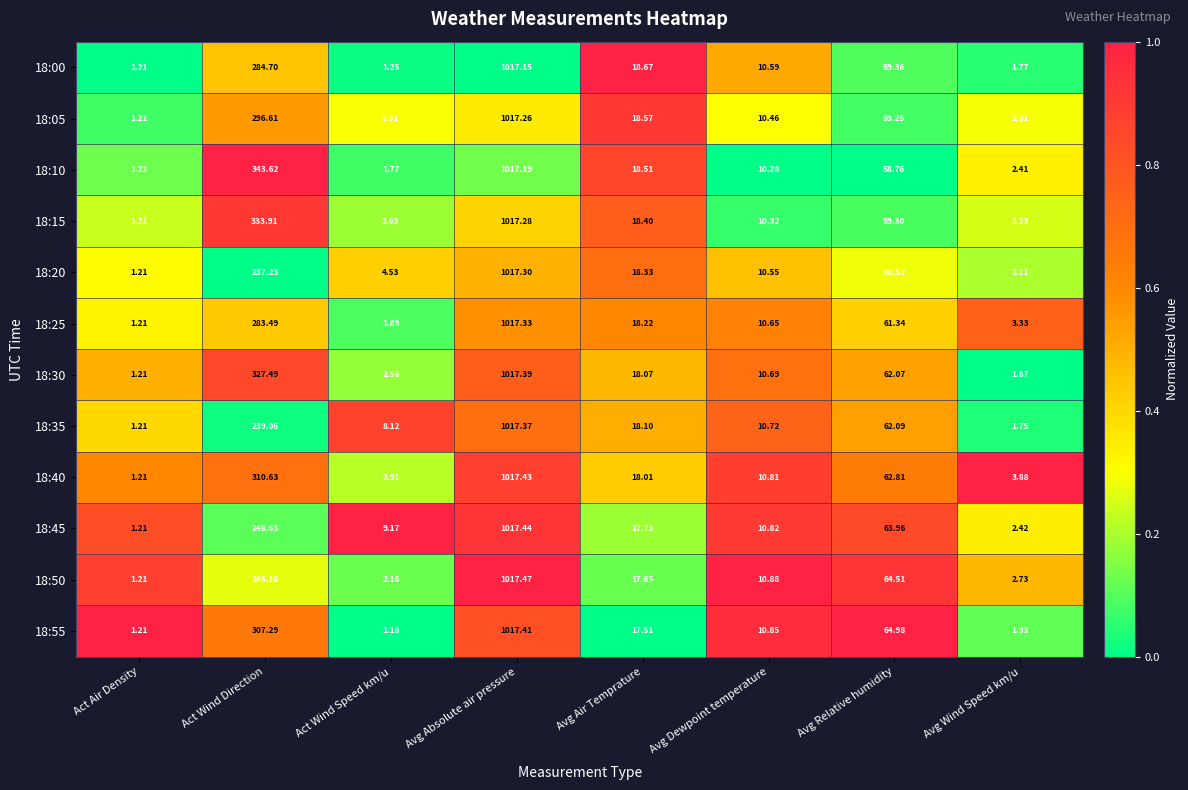

At which label is 18:05 closest to 509?

Act Wind Direction